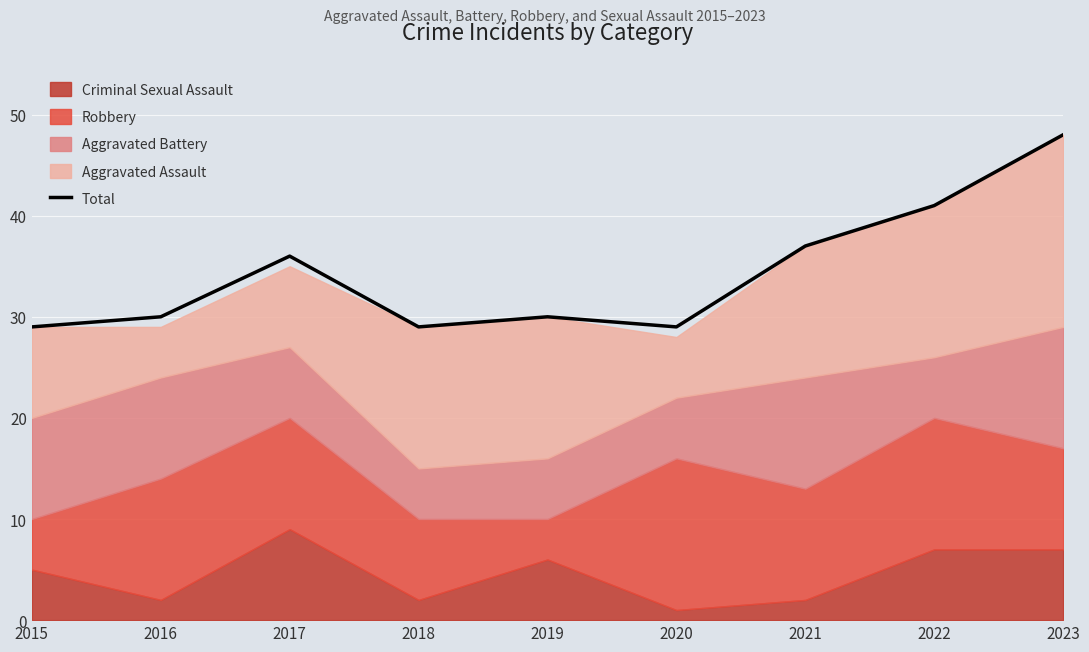

Reading left to right, what are all the values shown in this chart?

29	30	36	29	30	29	37	41	48